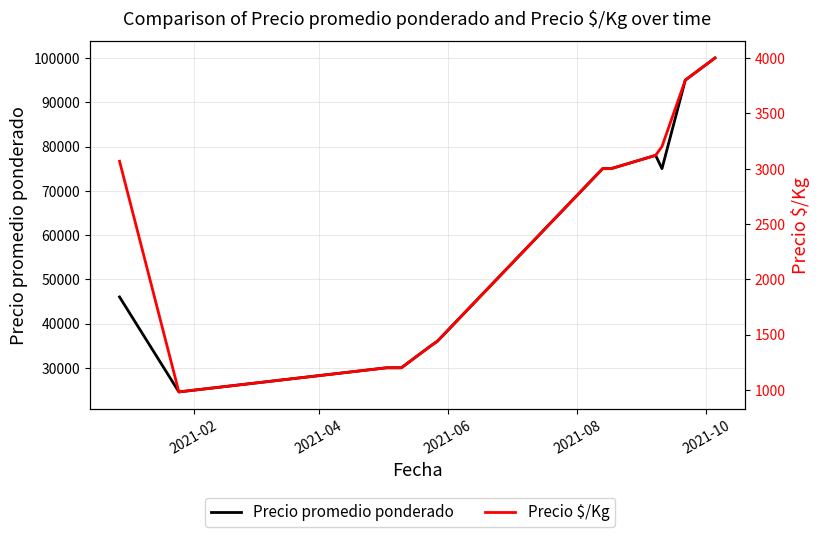

True or false: Precio promedio ponderado has a value of 134602 at 9.

False